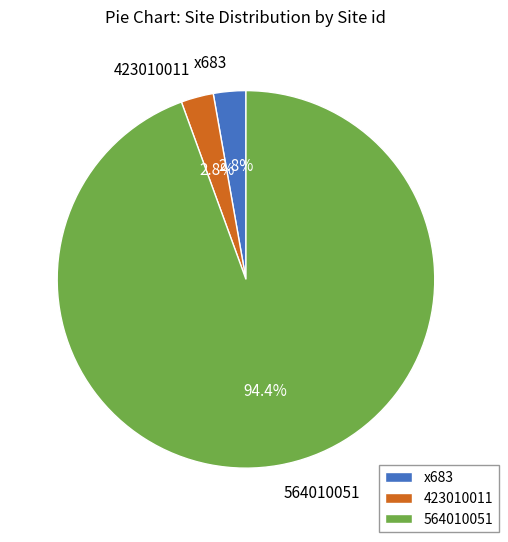

Does 564010051 represent more than half of the total?

Yes